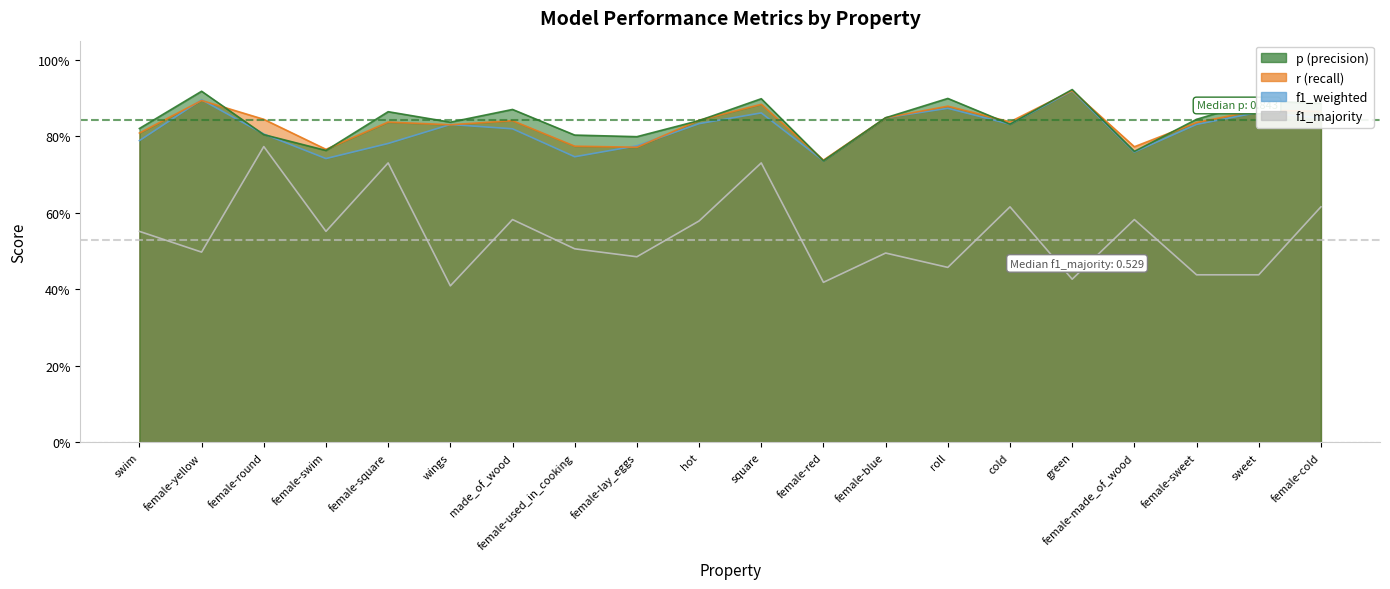

True or false: f1_weighted and f1_majority cross at least once.

False